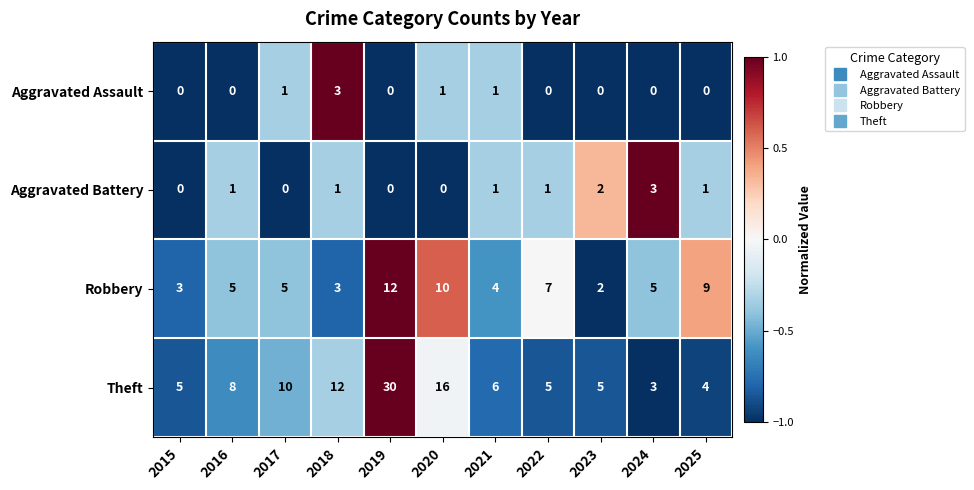

What is the difference between the second highest and minimum values in the Robbery series?

8